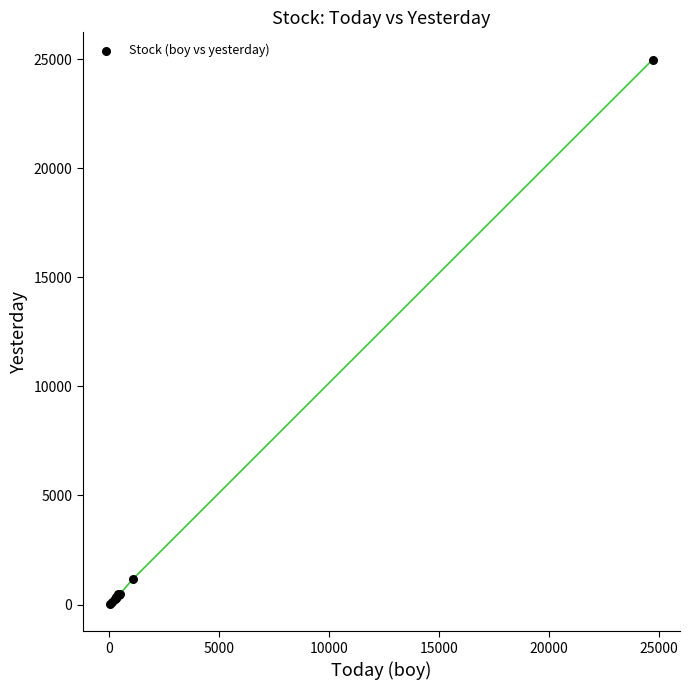

What Y value in the scatter plot is closest to 12496?

1156.3